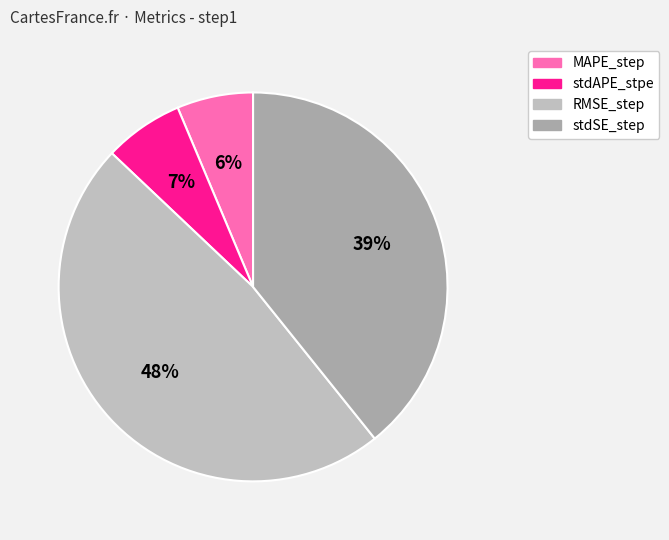

To the nearest percent, what percentage of the pie is stdAPE_stpe?

7%